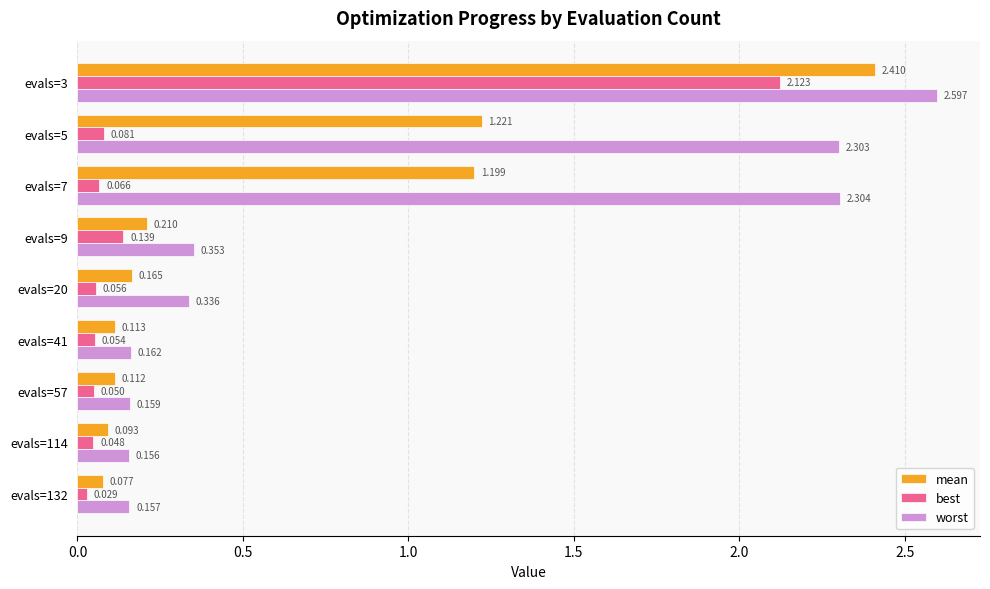

What are all the series names shown in the legend?

mean, best, worst